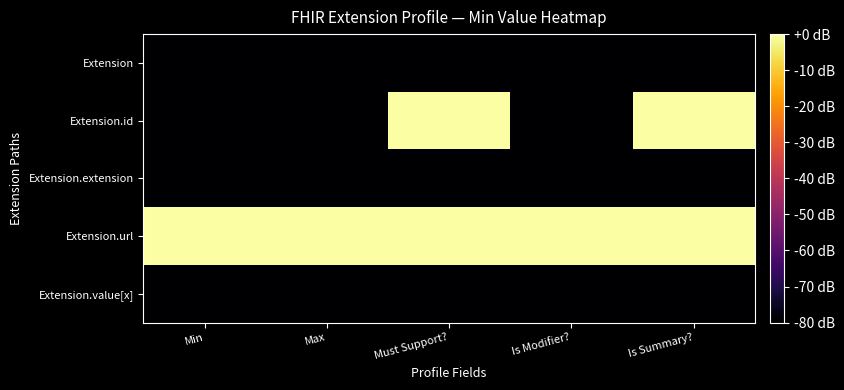

Which series has the largest range (max minus min)?

Extension.id